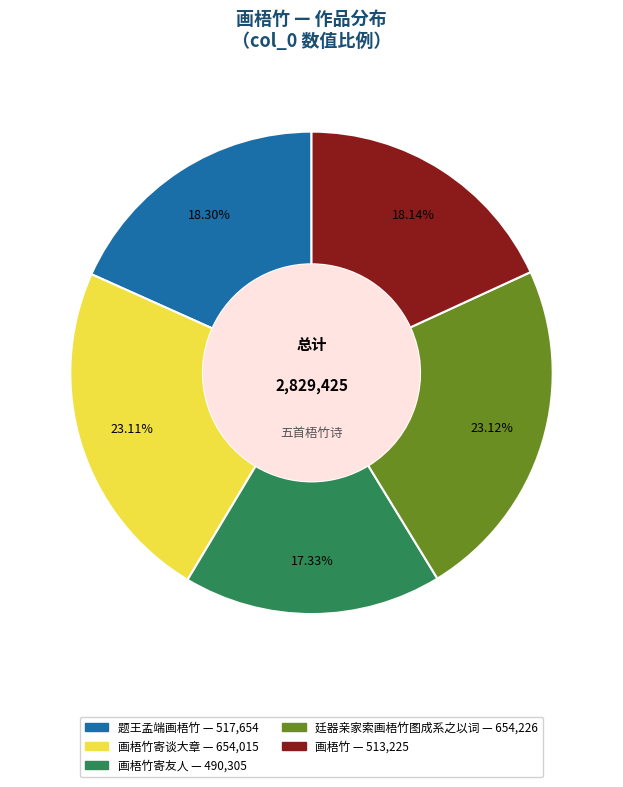

Does any single category account for the majority?

No